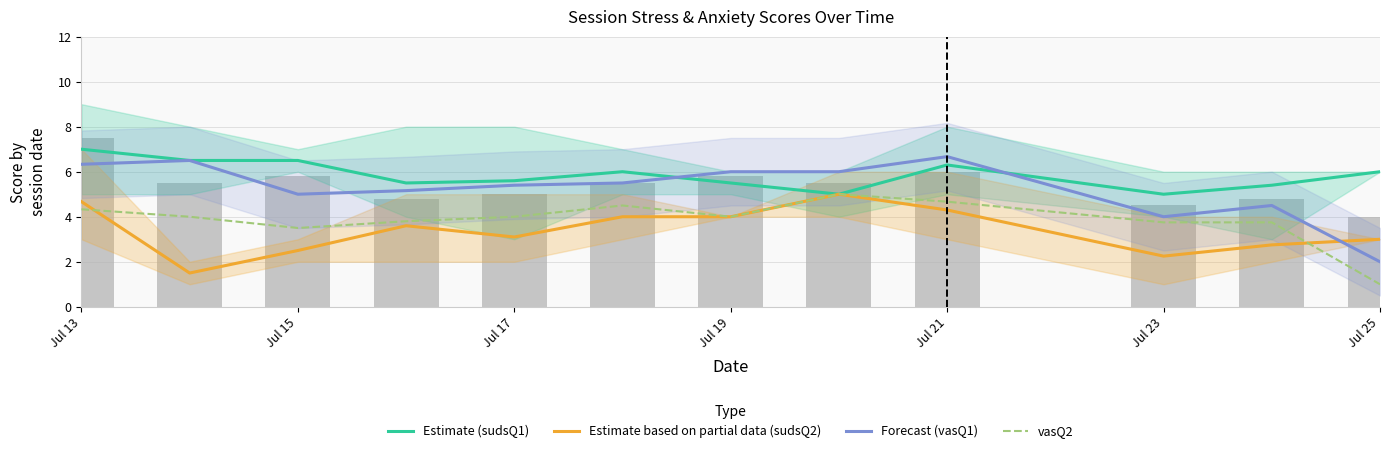

Read the Estimate (sudsQ1) value at Jul 13.

7.0